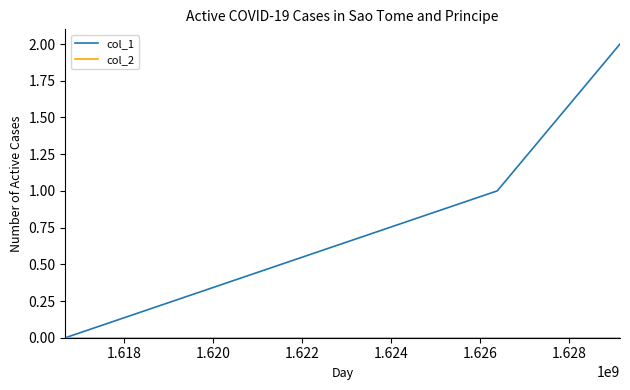

Which series has the largest total across all categories?

col_1